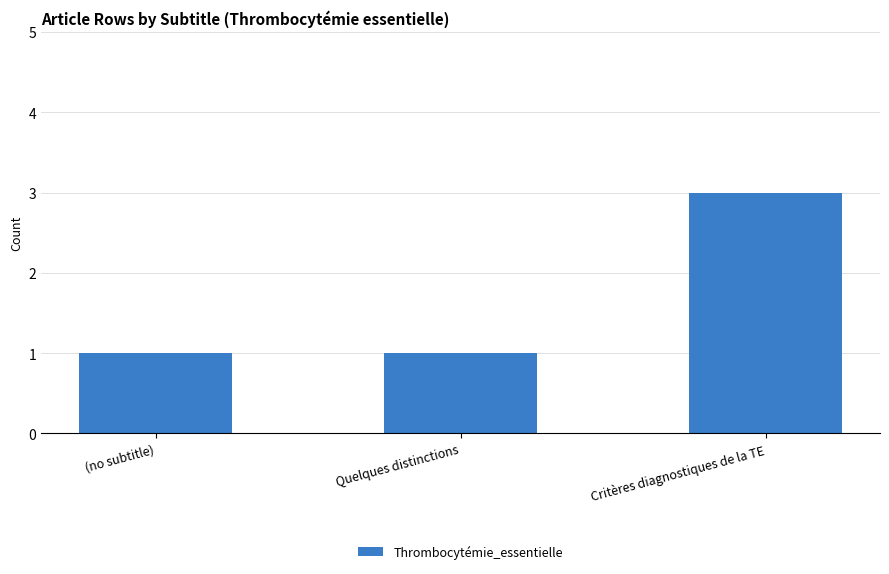

Read the value at Critères diagnostiques de la TE.

3